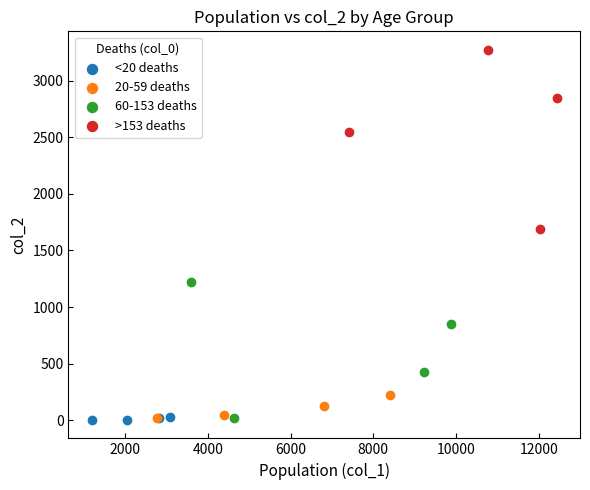

Which series reaches the maximum Y coordinate?

>153 deaths